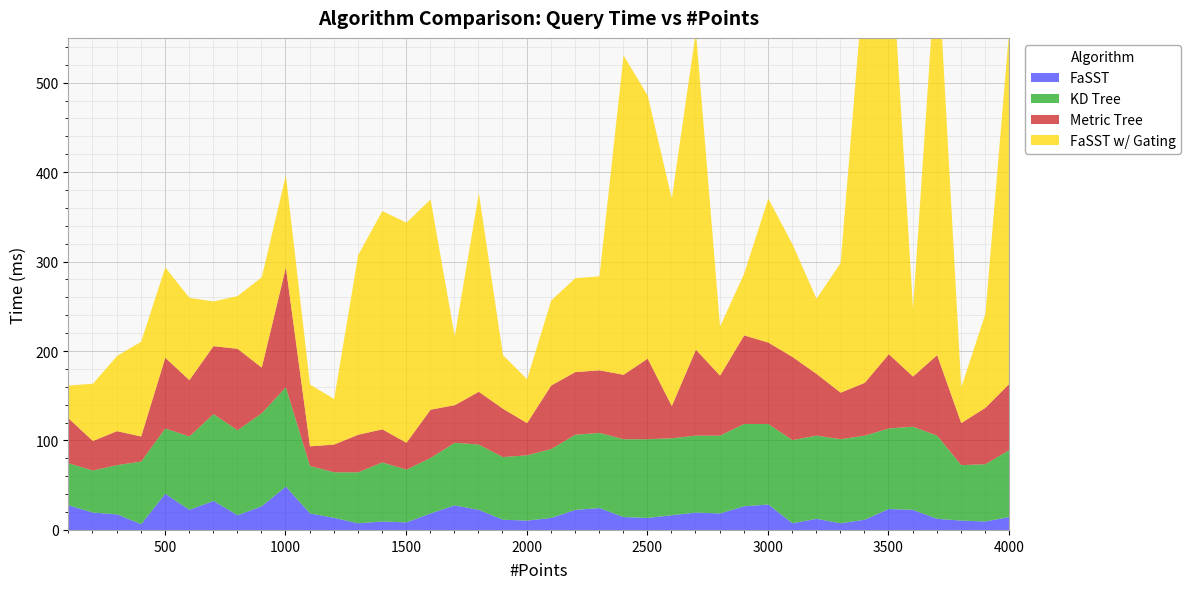

At which label does FaSST first exceed 18?

100